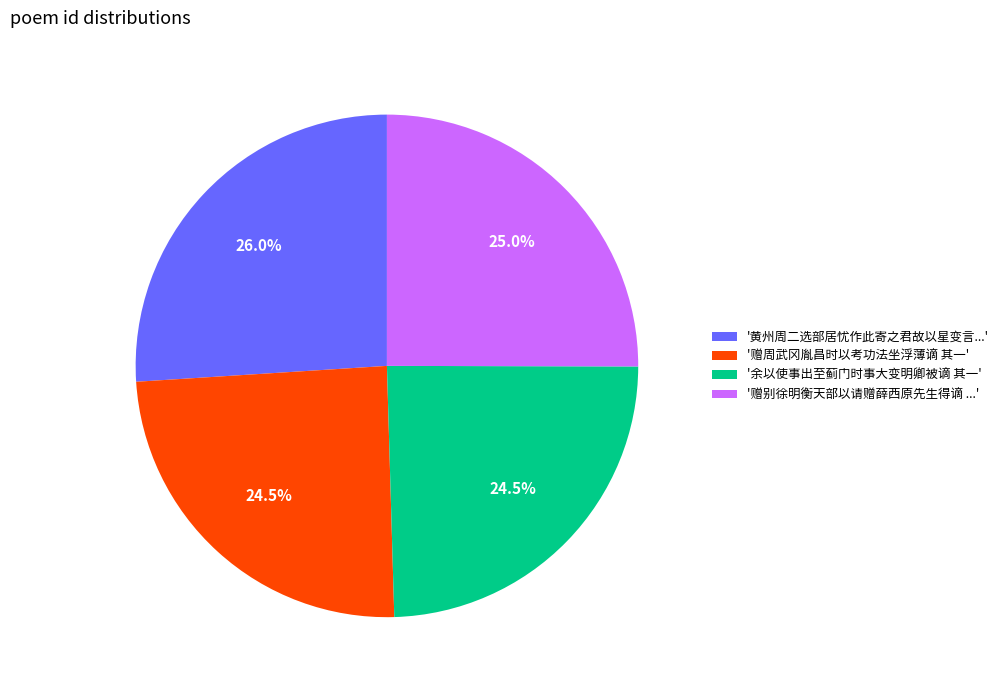

What is the largest slice in the pie chart?

'黄州周二选部居忧作此寄之君故以星变言...'